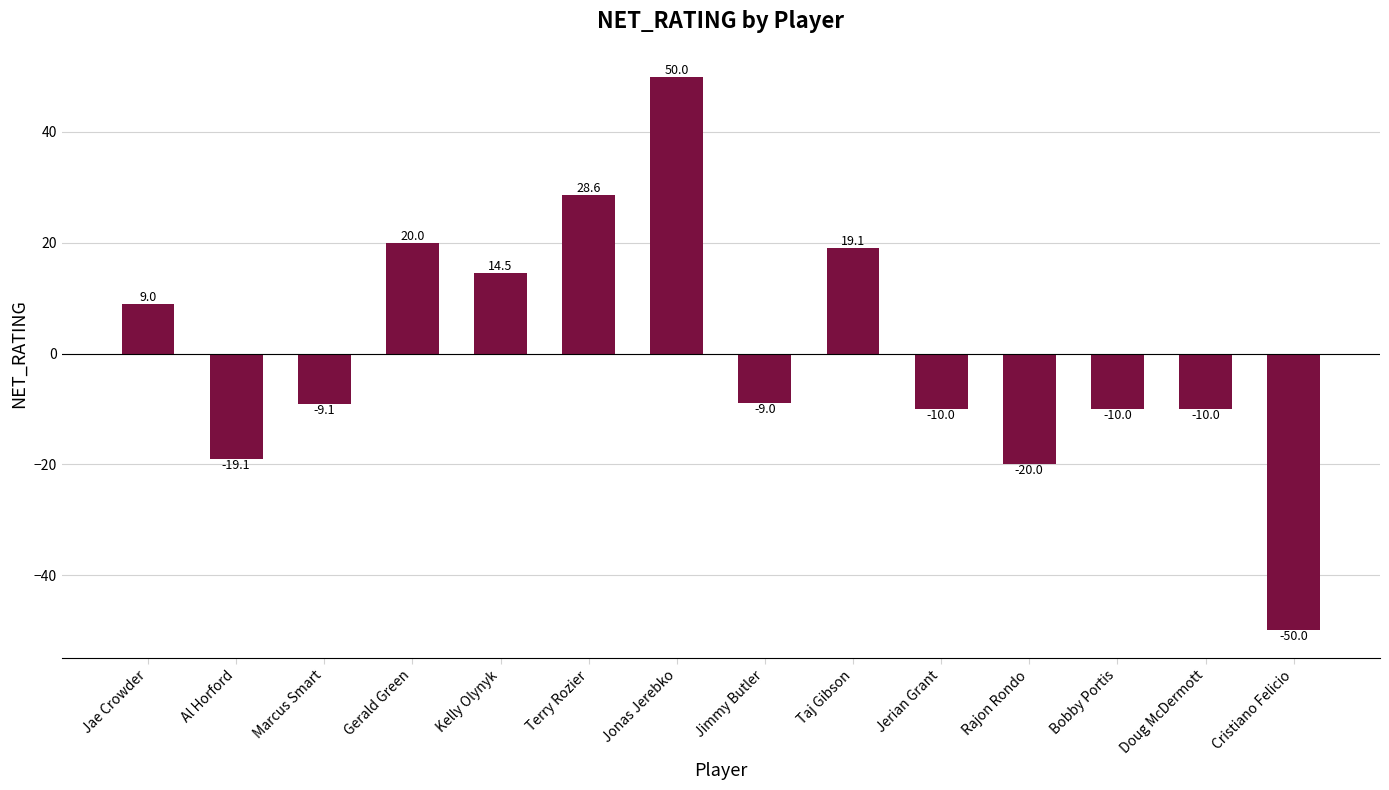

What is the label of the 6th bar from the left?

Terry Rozier